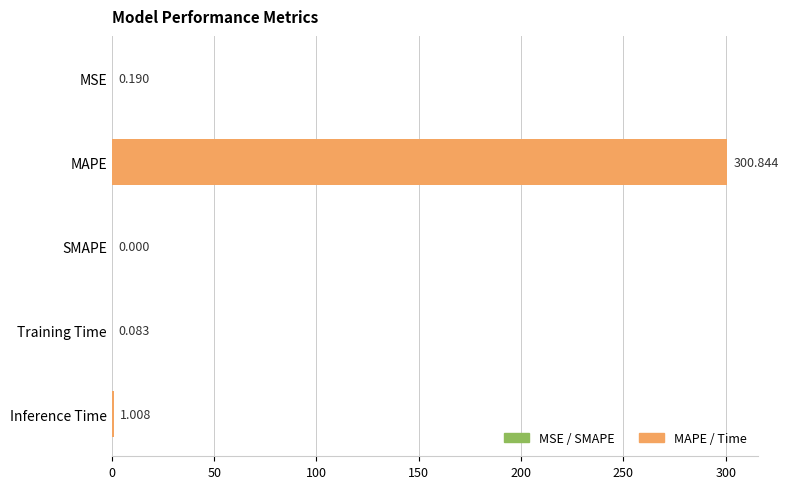

Between SMAPE and Training Time, which is larger?

Training Time